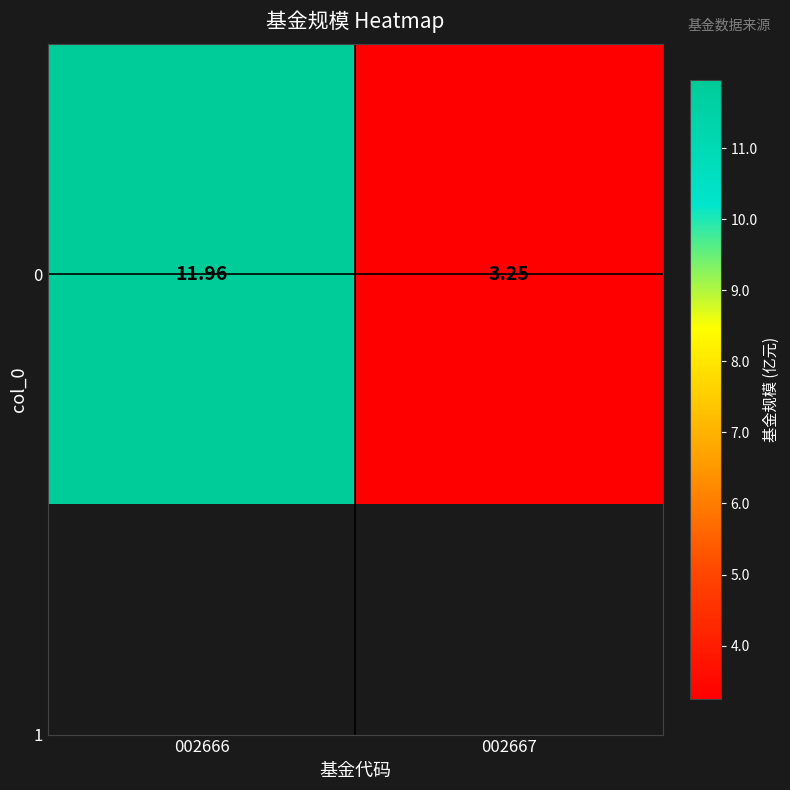

List the labels in order of value, largest first.

002666, 002667